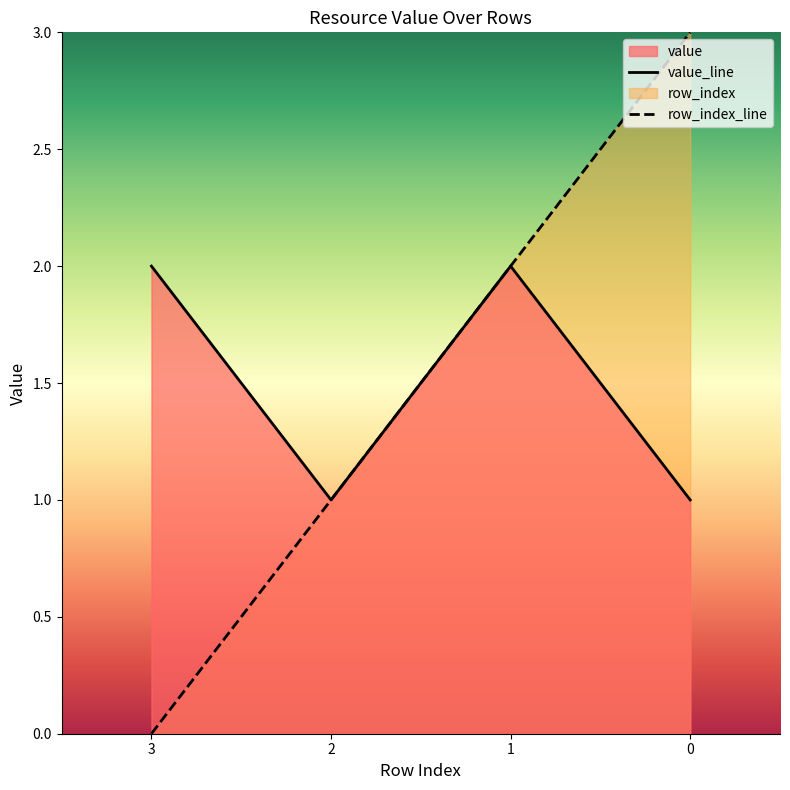

Which series has the largest range (max minus min)?

row_index_line